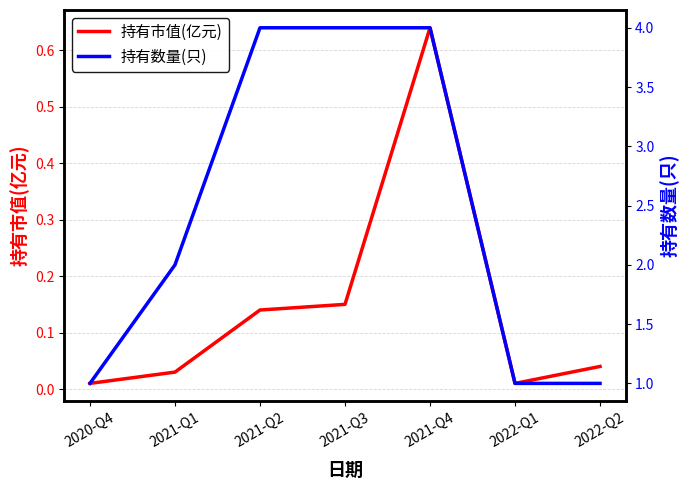

Where is 持有数量(只) nearest to the value 2?

2021-Q1